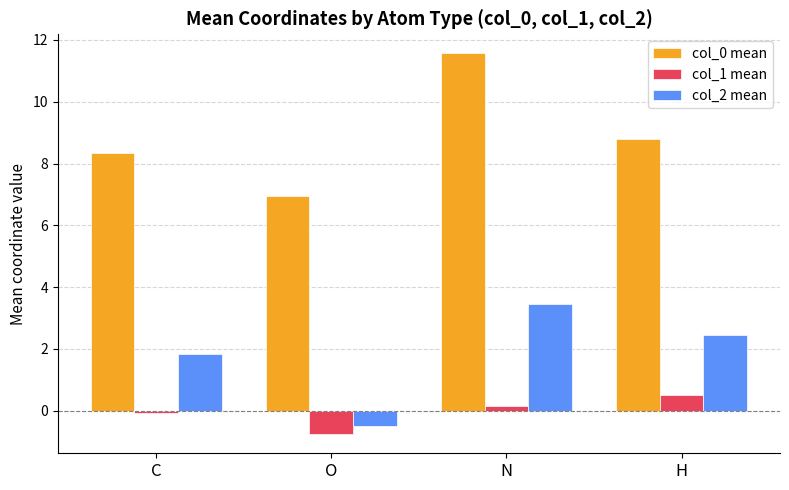

How many bars are there in total?

12